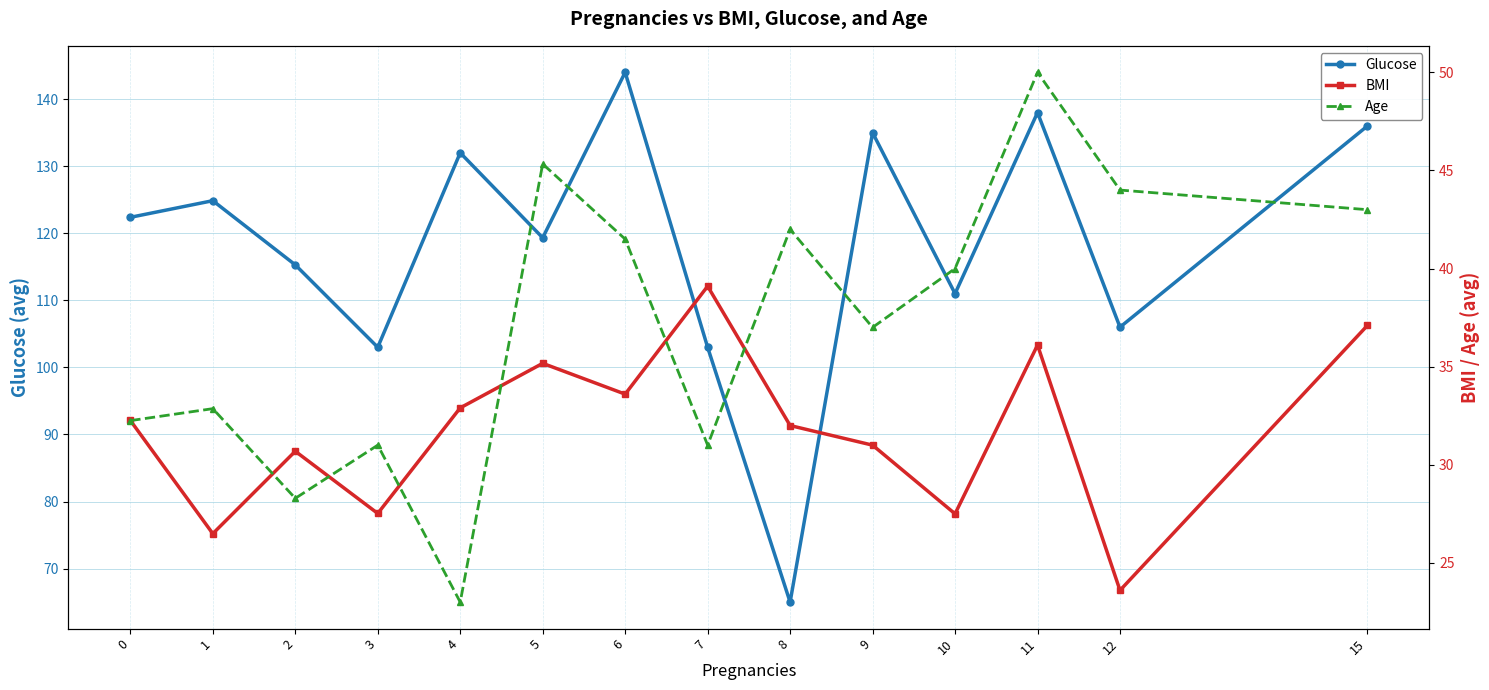

Between 6 and 15, which is larger?

6